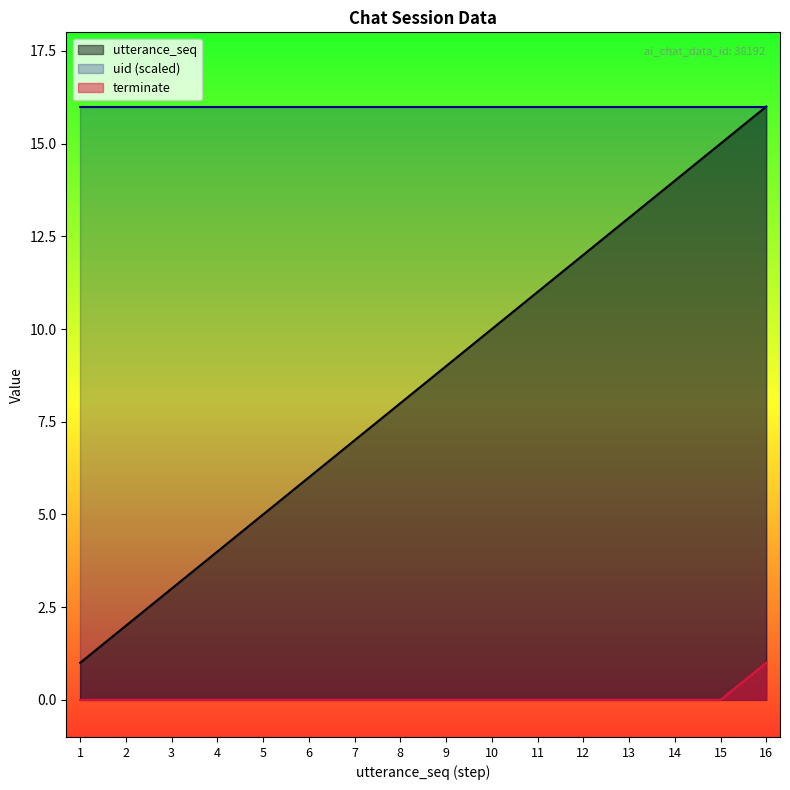

The terminate series shows 0 at 10. True or false?

True